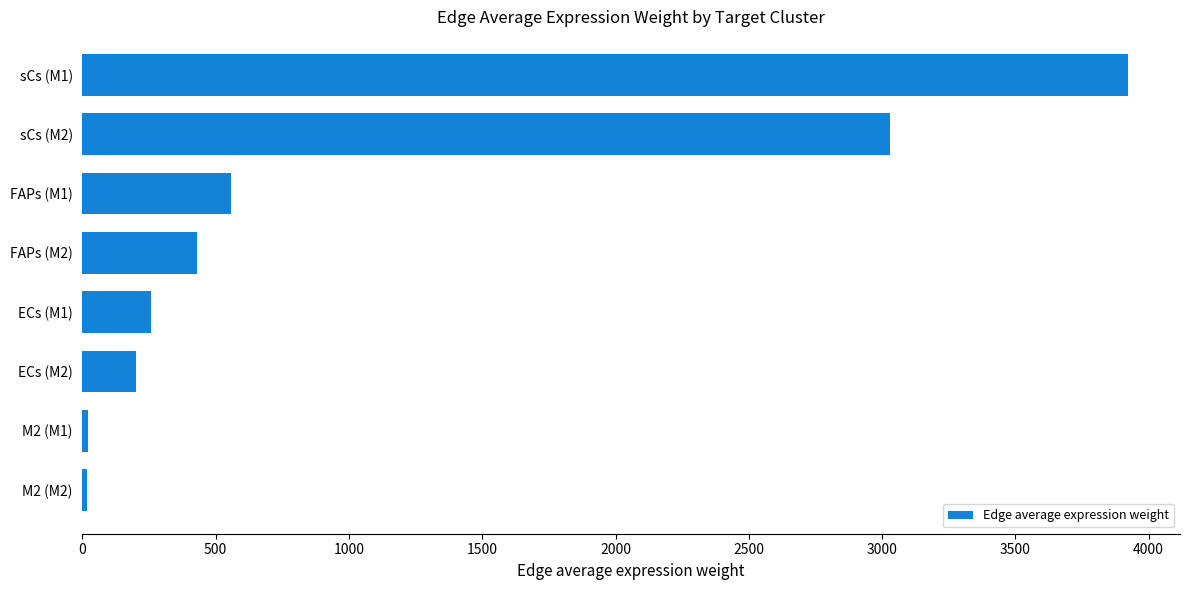

Which category has the highest value across all series?

sCs (M1)